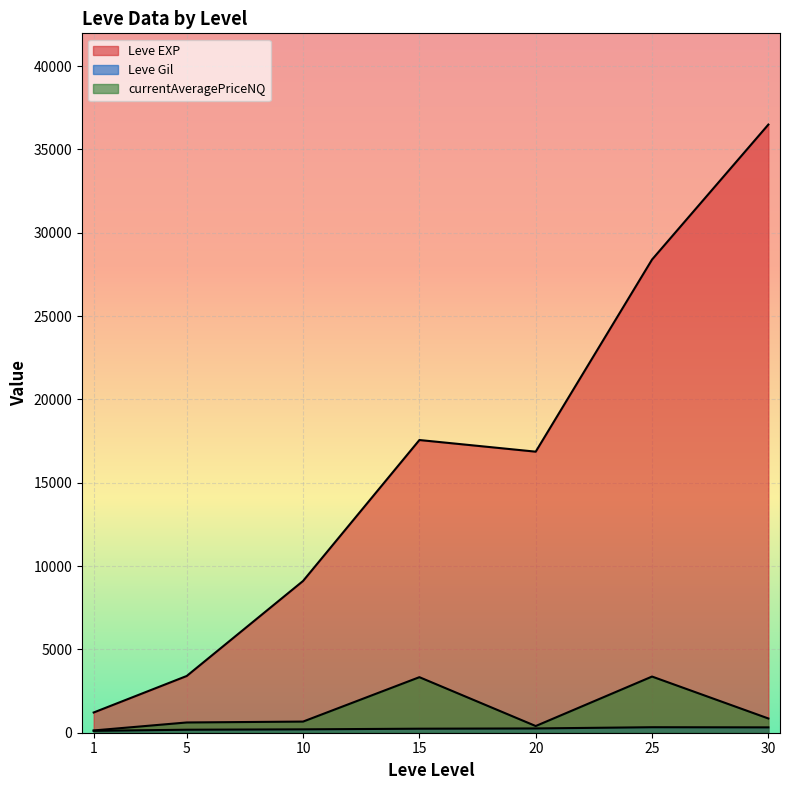

What is the average value of the currentAveragePriceNQ series?

1364.3